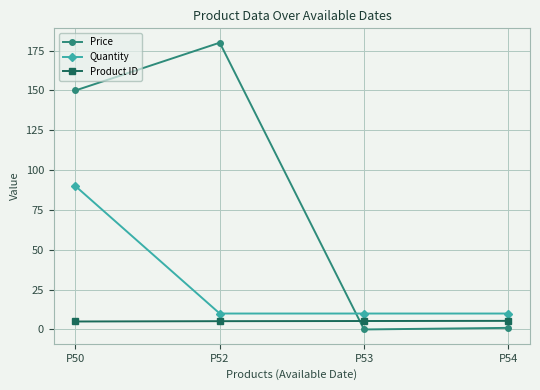

Which category has the highest value across all series?

P52